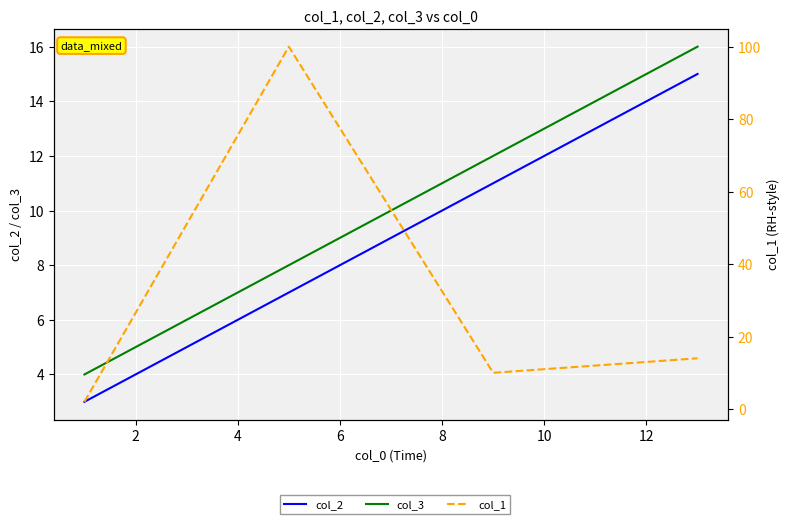

Does the chart display data point markers on the line(s)?

No